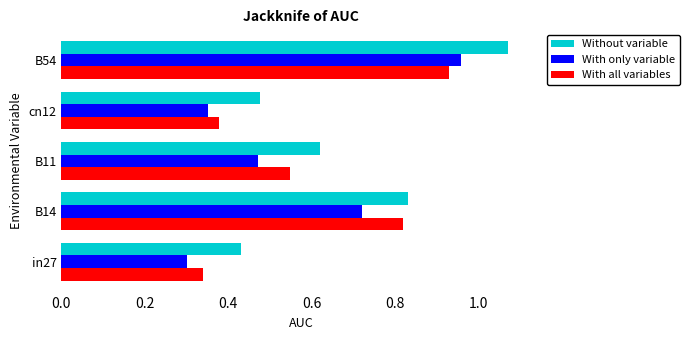

Where is With only variable nearest to the value 0?

in27